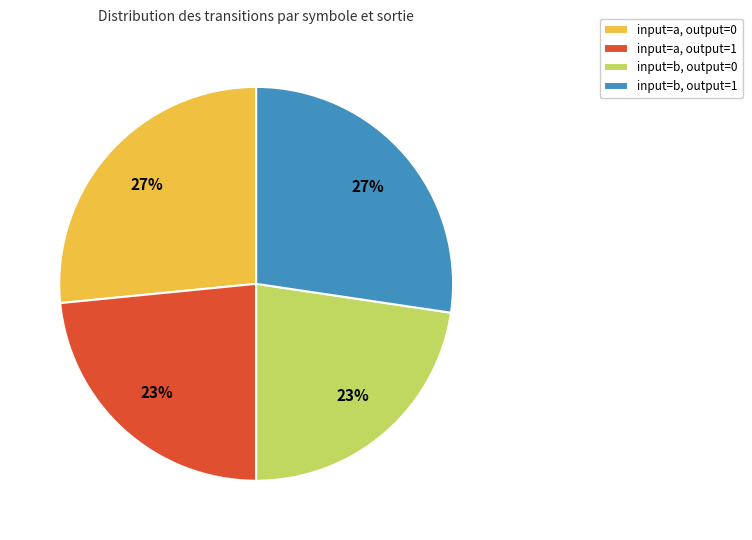

To the nearest percent, what portion does input=b, output=1 represent?

27%